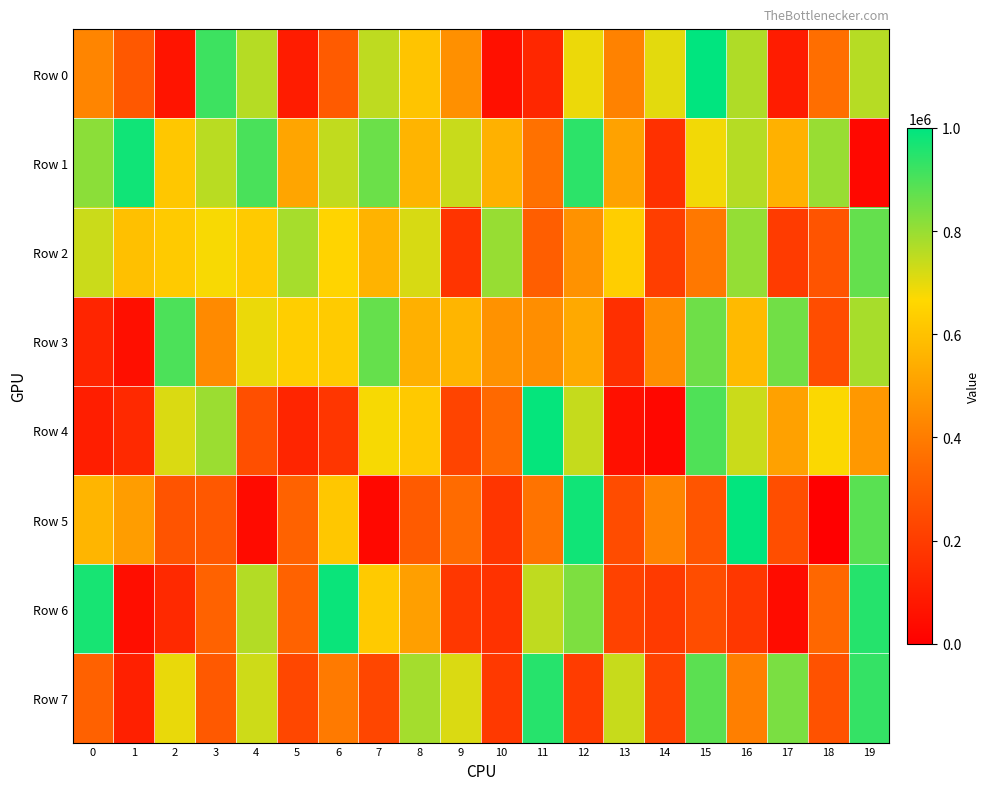

List the series in order of their peak value, highest first.

Row 0, Row 5, Row 4, Row 6, Row 1, Row 7, Row 3, Row 2